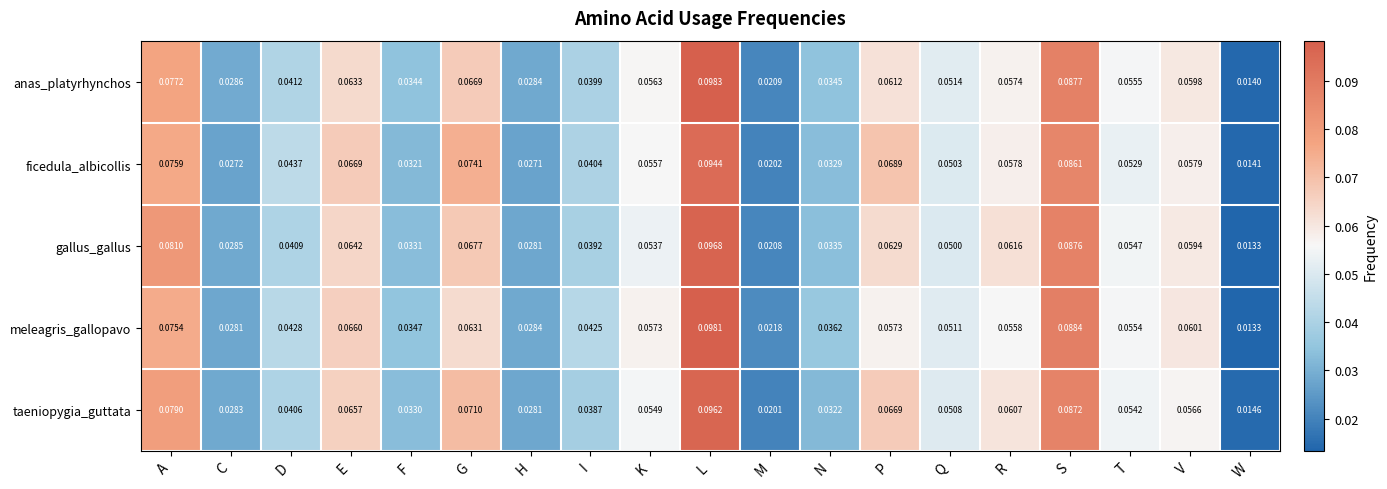

At how many categories does at least one series exceed 0?

19